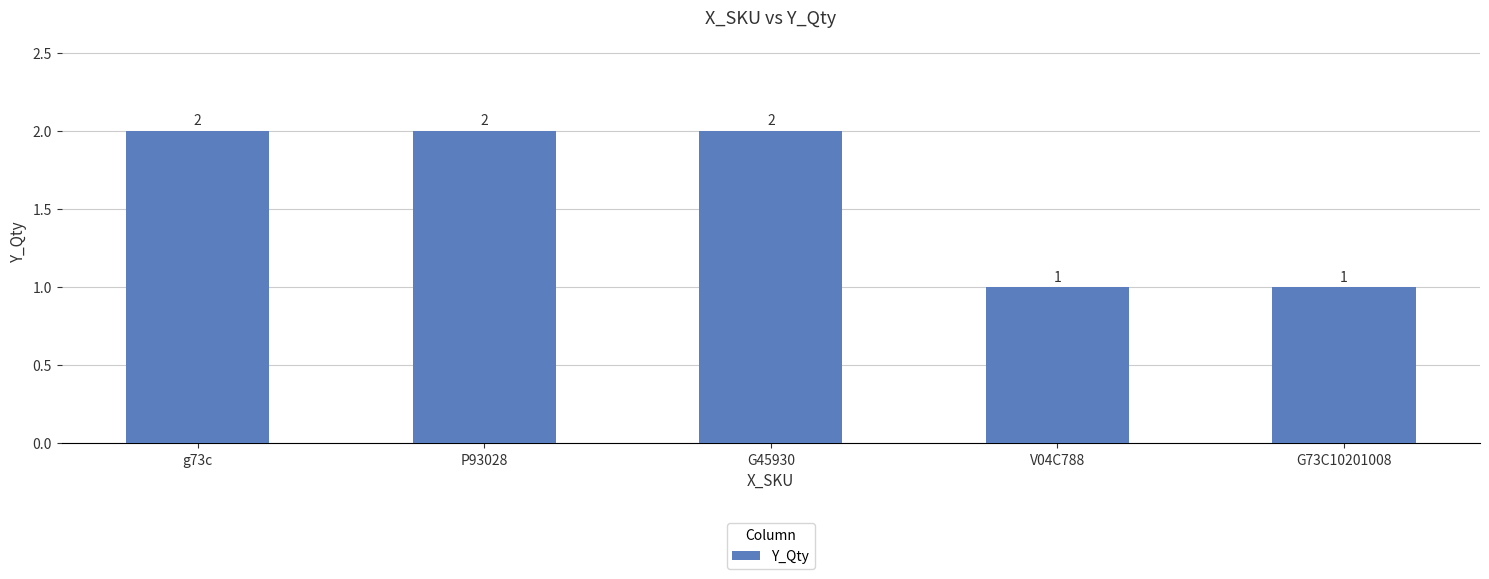

Is it true that the value at V04C788 is 1?

True